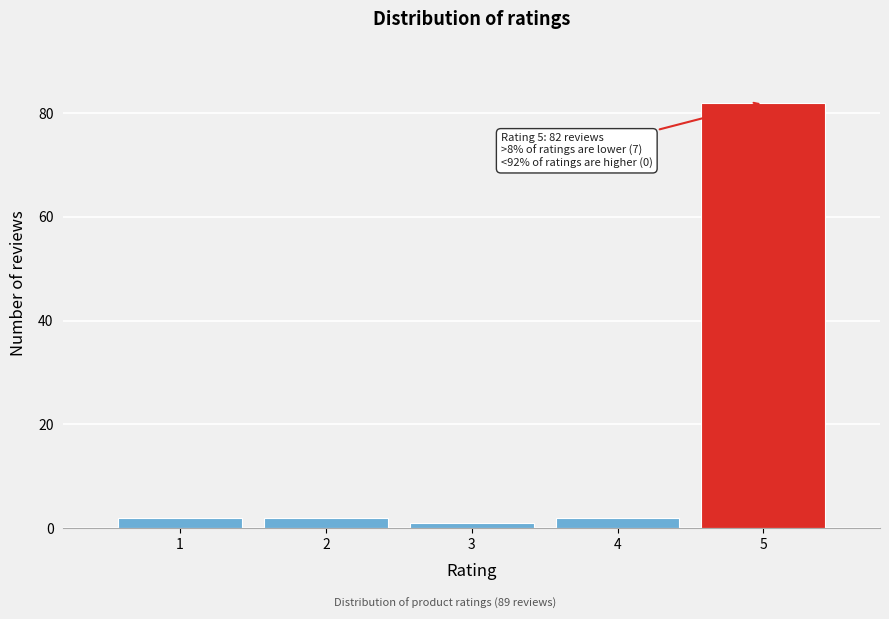

Reading left to right, what are all the values shown in this chart?

1=2	2=2	3=1	4=2	5=82